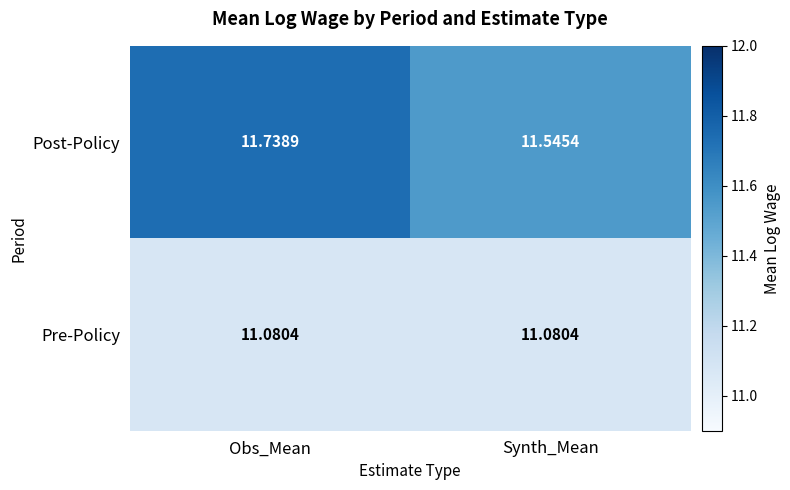

Is the value of Post-Policy at Synth_Mean greater than the value of Pre-Policy at Obs_Mean?

Yes